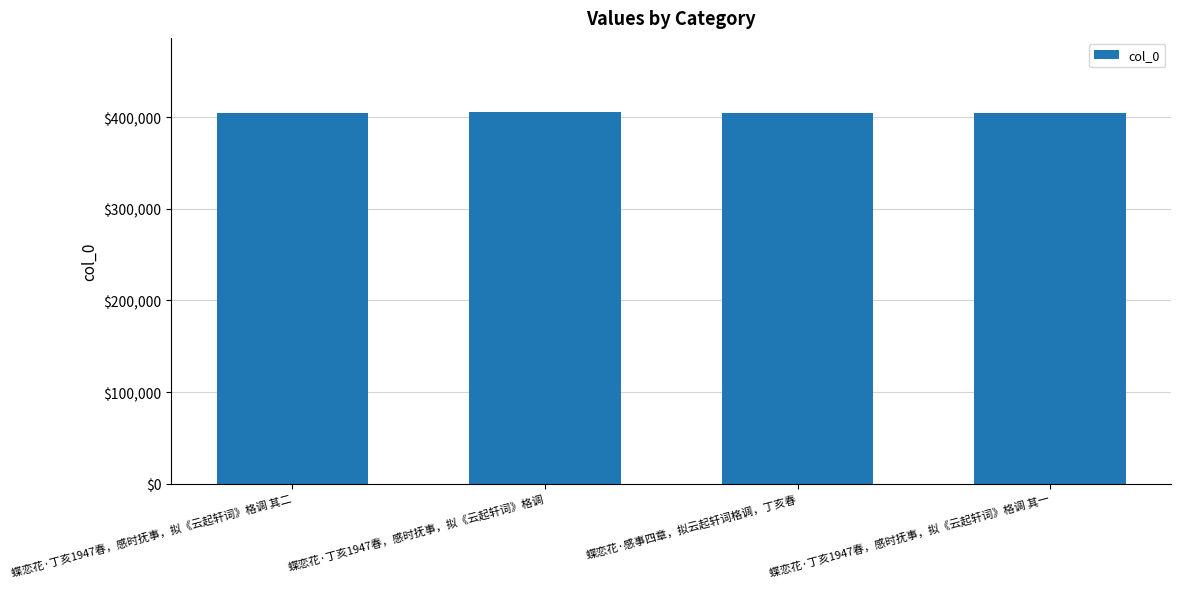

Read the value at 蝶恋花·感事四章，拟云起轩词格调，丁亥春.

404040